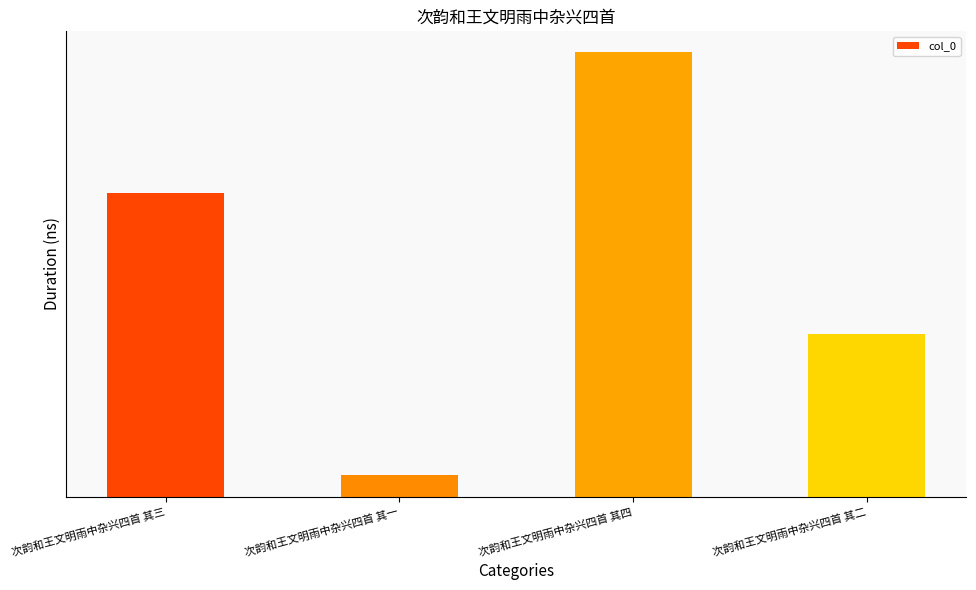

Which label corresponds to the largest value in the chart?

次韵和王文明雨中杂兴四首 其四